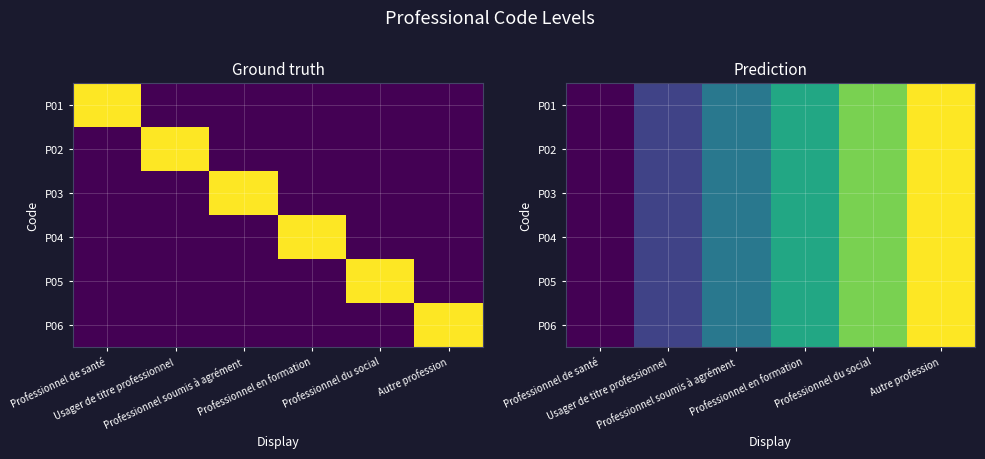

Count the P03 values in the range 0 to 1.

6